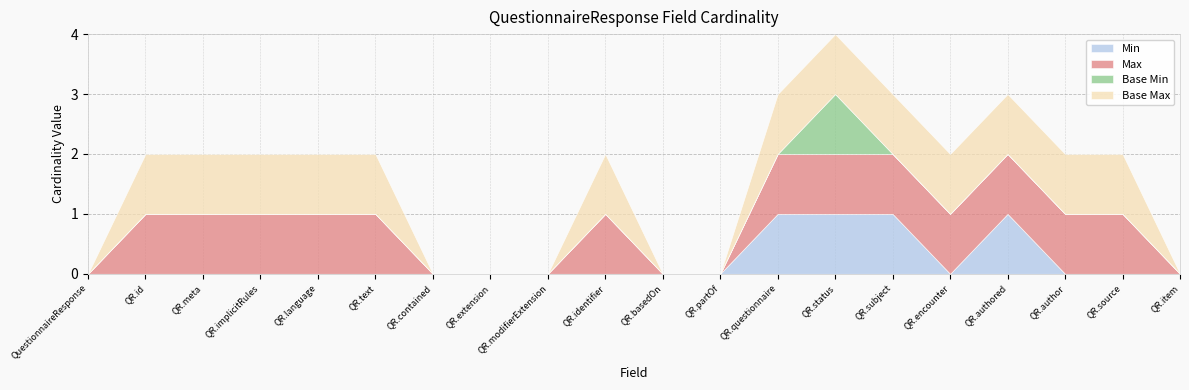

Reading right to left, transcribe all the data shown in this chart.

Min: QuestionnaireResponse.item=0	QuestionnaireResponse.source=0	QuestionnaireResponse.author=0	QuestionnaireResponse.authored=1	QuestionnaireResponse.encounter=0	QuestionnaireResponse.subject=1	QuestionnaireResponse.status=1	QuestionnaireResponse.questionnaire=1	QuestionnaireResponse.partOf=0	QuestionnaireResponse.basedOn=0	QuestionnaireResponse.identifier=0	QuestionnaireResponse.modifierExtension=0	QuestionnaireResponse.extension=0	QuestionnaireResponse.contained=0	QuestionnaireResponse.text=0	QuestionnaireResponse.language=0	QuestionnaireResponse.implicitRules=0	QuestionnaireResponse.meta=0	QuestionnaireResponse.id=0	QuestionnaireResponse=0
Max: QuestionnaireResponse.item=0	QuestionnaireResponse.source=1	QuestionnaireResponse.author=1	QuestionnaireResponse.authored=1	QuestionnaireResponse.encounter=1	QuestionnaireResponse.subject=1	QuestionnaireResponse.status=1	QuestionnaireResponse.questionnaire=1	QuestionnaireResponse.partOf=0	QuestionnaireResponse.basedOn=0	QuestionnaireResponse.identifier=1	QuestionnaireResponse.modifierExtension=0	QuestionnaireResponse.extension=0	QuestionnaireResponse.contained=0	QuestionnaireResponse.text=1	QuestionnaireResponse.language=1	QuestionnaireResponse.implicitRules=1	QuestionnaireResponse.meta=1	QuestionnaireResponse.id=1	QuestionnaireResponse=0
Base Min: QuestionnaireResponse.item=0	QuestionnaireResponse.source=0	QuestionnaireResponse.author=0	QuestionnaireResponse.authored=0	QuestionnaireResponse.encounter=0	QuestionnaireResponse.subject=0	QuestionnaireResponse.status=1	QuestionnaireResponse.questionnaire=0	QuestionnaireResponse.partOf=0	QuestionnaireResponse.basedOn=0	QuestionnaireResponse.identifier=0	QuestionnaireResponse.modifierExtension=0	QuestionnaireResponse.extension=0	QuestionnaireResponse.contained=0	QuestionnaireResponse.text=0	QuestionnaireResponse.language=0	QuestionnaireResponse.implicitRules=0	QuestionnaireResponse.meta=0	QuestionnaireResponse.id=0	QuestionnaireResponse=0
Base Max: QuestionnaireResponse.item=0	QuestionnaireResponse.source=1	QuestionnaireResponse.author=1	QuestionnaireResponse.authored=1	QuestionnaireResponse.encounter=1	QuestionnaireResponse.subject=1	QuestionnaireResponse.status=1	QuestionnaireResponse.questionnaire=1	QuestionnaireResponse.partOf=0	QuestionnaireResponse.basedOn=0	QuestionnaireResponse.identifier=1	QuestionnaireResponse.modifierExtension=0	QuestionnaireResponse.extension=0	QuestionnaireResponse.contained=0	QuestionnaireResponse.text=1	QuestionnaireResponse.language=1	QuestionnaireResponse.implicitRules=1	QuestionnaireResponse.meta=1	QuestionnaireResponse.id=1	QuestionnaireResponse=0